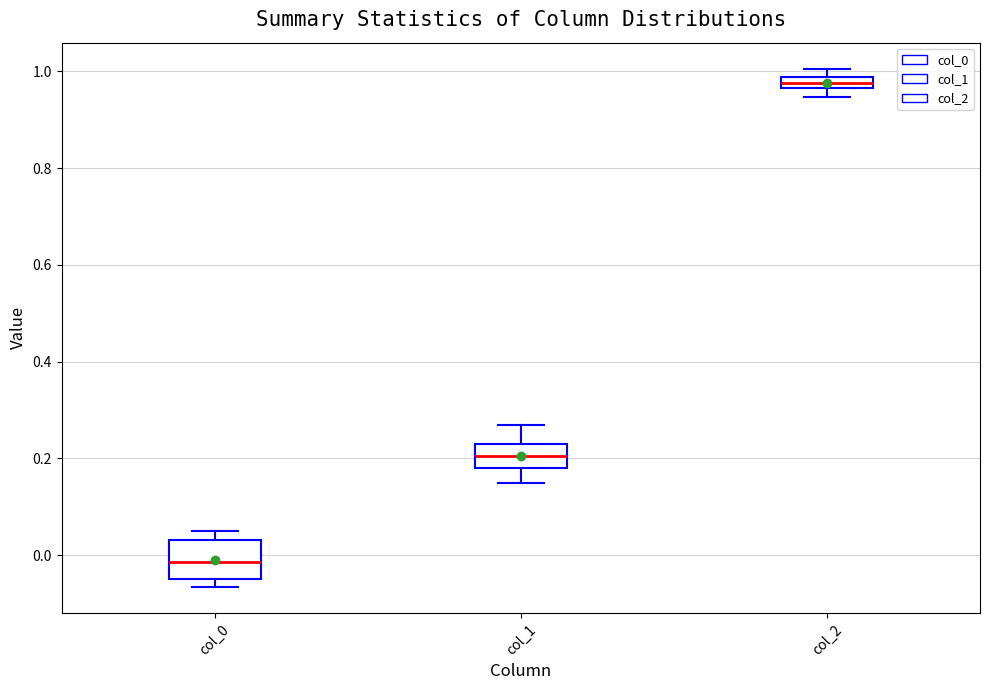

Where is the lower edge of the box for col_1 on the y-axis? The values are not printed on the chart, so give them approximately, as read against the axis.

0.18